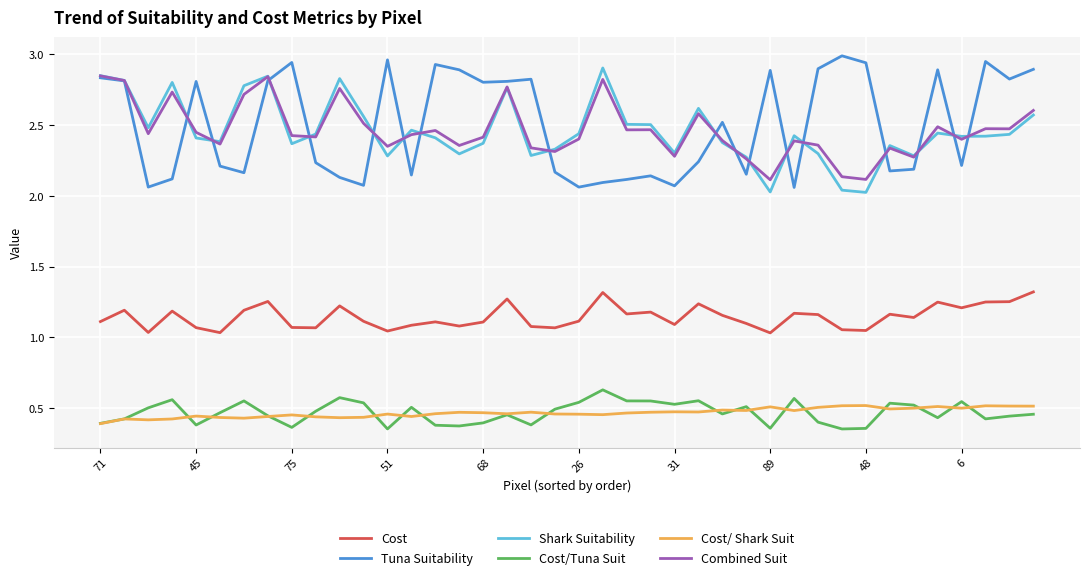

True or false: Combined Suit and Cost/Tuna Suit cross at least once.

False